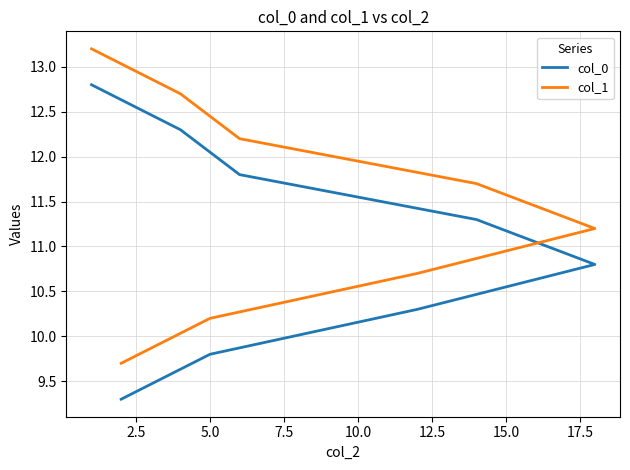

True or false: col_1 and col_0 cross at least once.

False